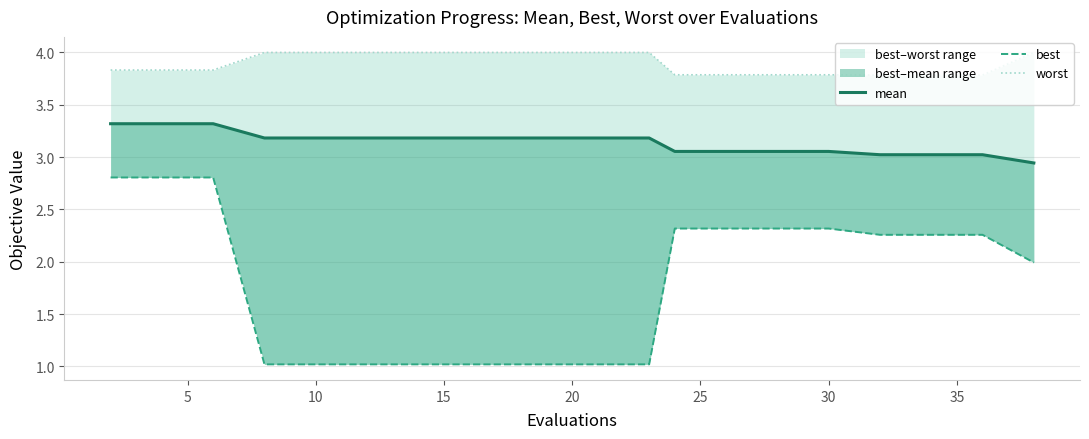

What is the sum of all best values?

35.6